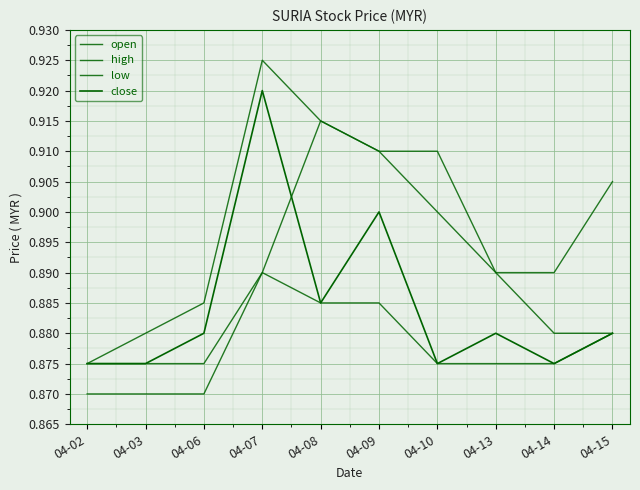

What is the greatest value displayed?

0.9